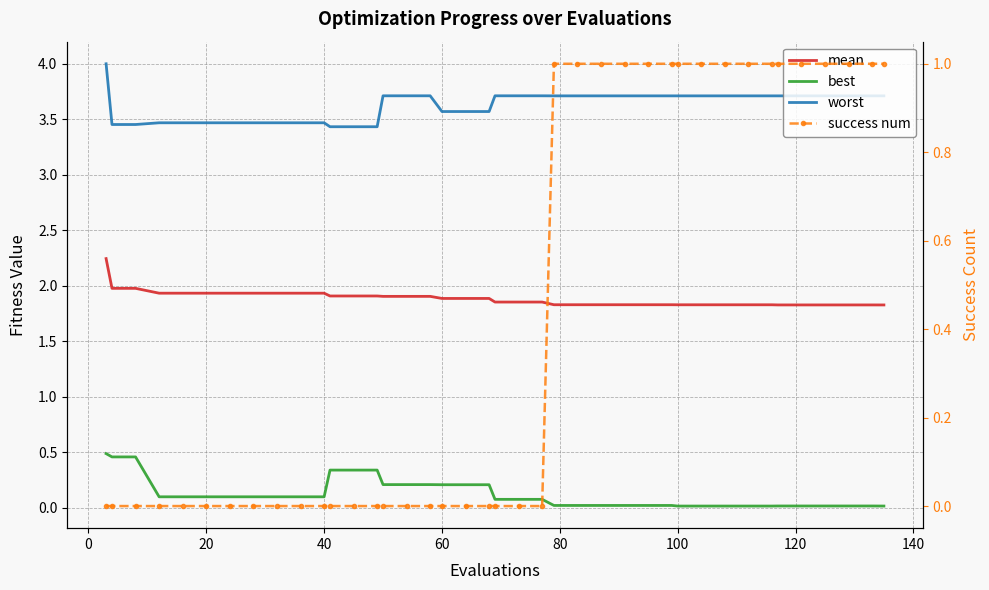

How many values in the success num series exceed 0?

17